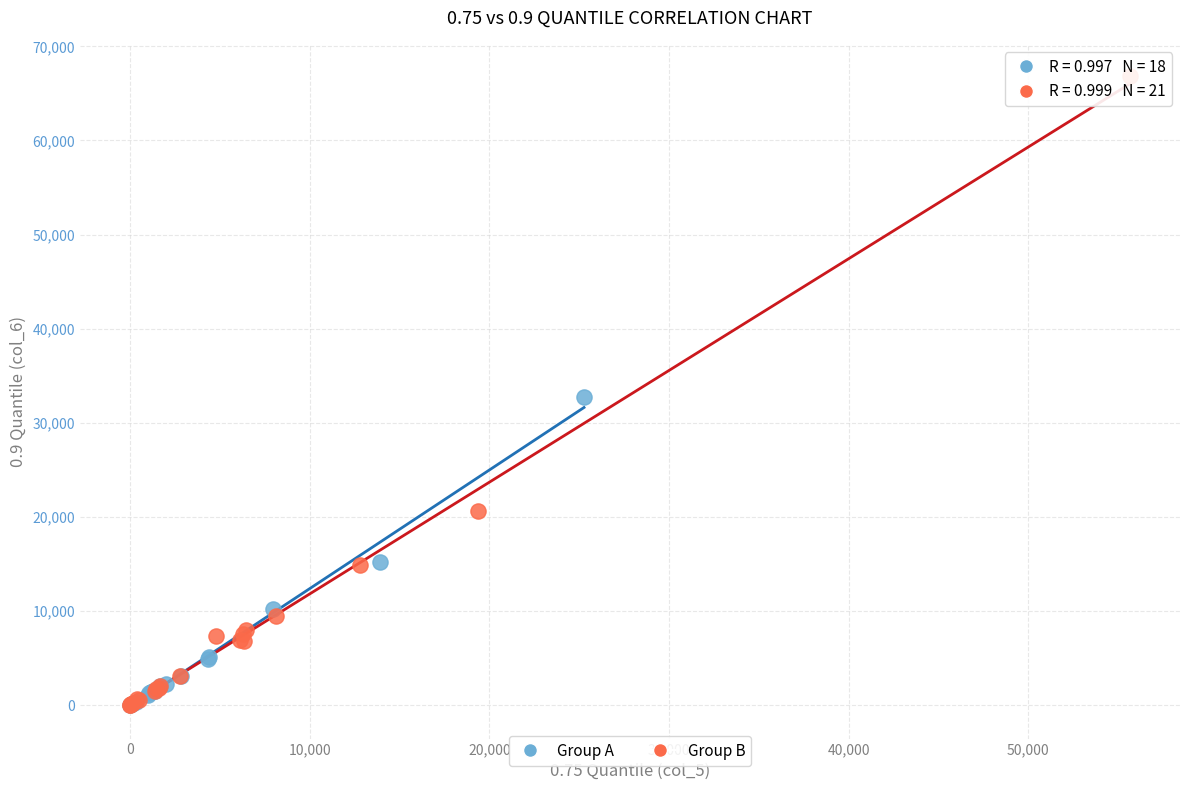

Which series has the widest spread of Y values?

Group B